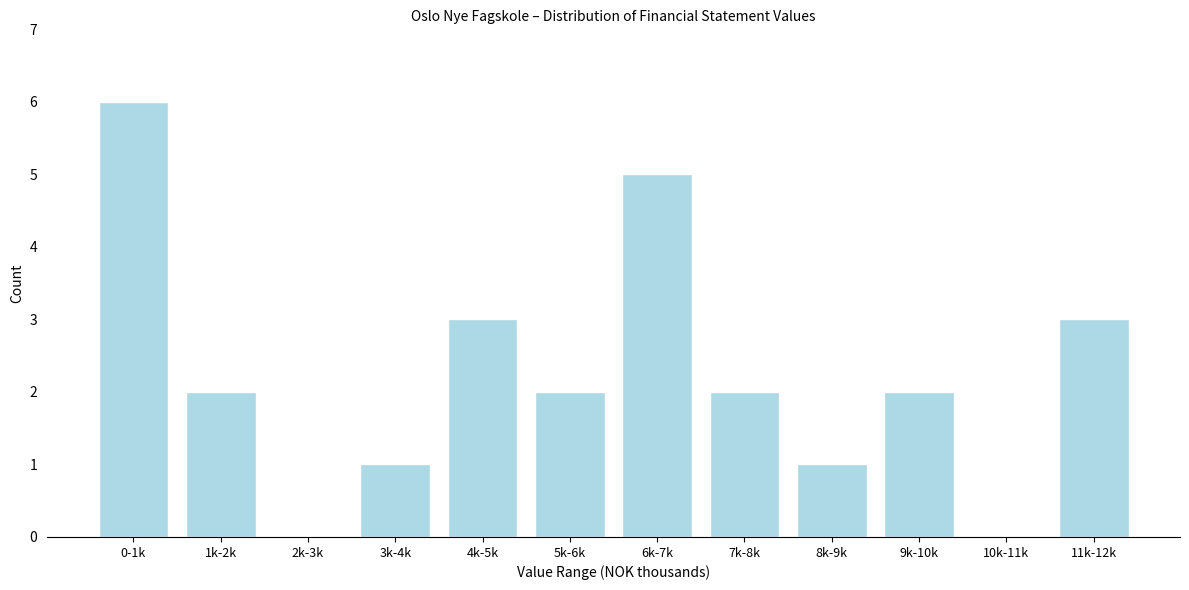

Reading right to left, extract all data points from this chart.

11k-12k=3	10k-11k=0	9k-10k=2	8k-9k=1	7k-8k=2	6k-7k=5	5k-6k=2	4k-5k=3	3k-4k=1	2k-3k=0	1k-2k=2	0-1k=6